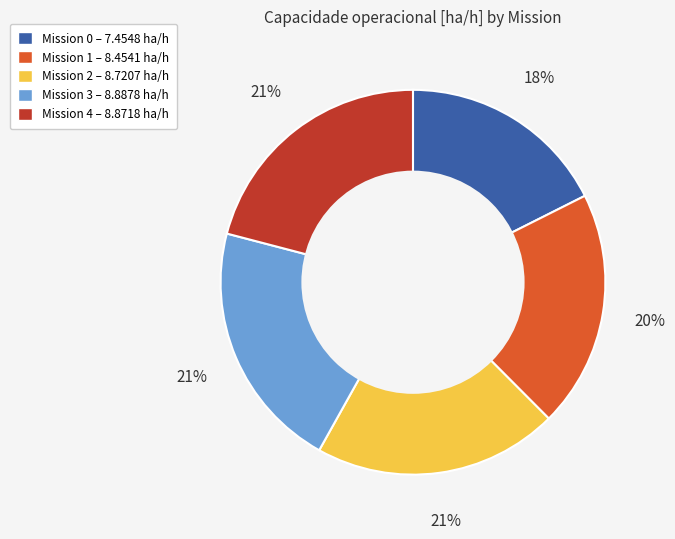

Is there a majority slice in this chart?

No